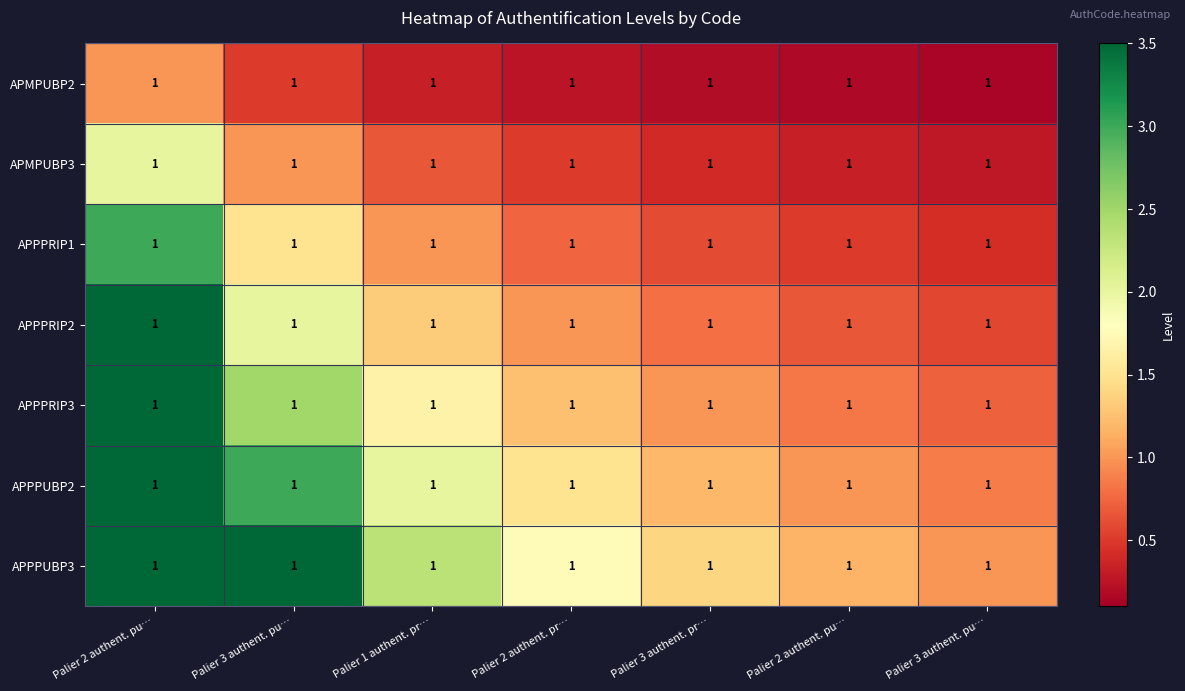

At which category is the sum across all series the highest?

Palier 2 authent. pu…